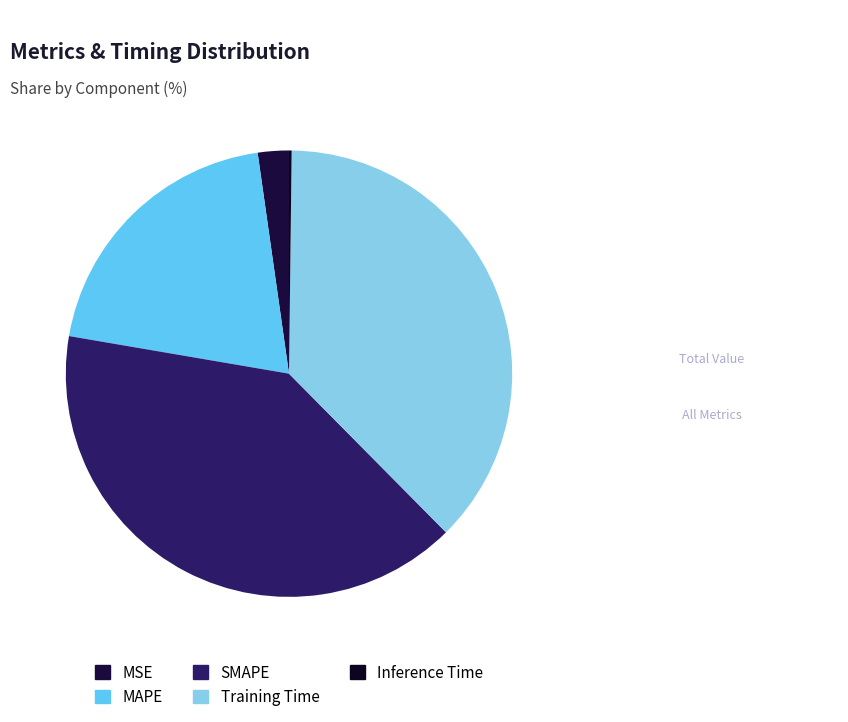

What percentage is the MAPE slice, to the nearest percent?

20%